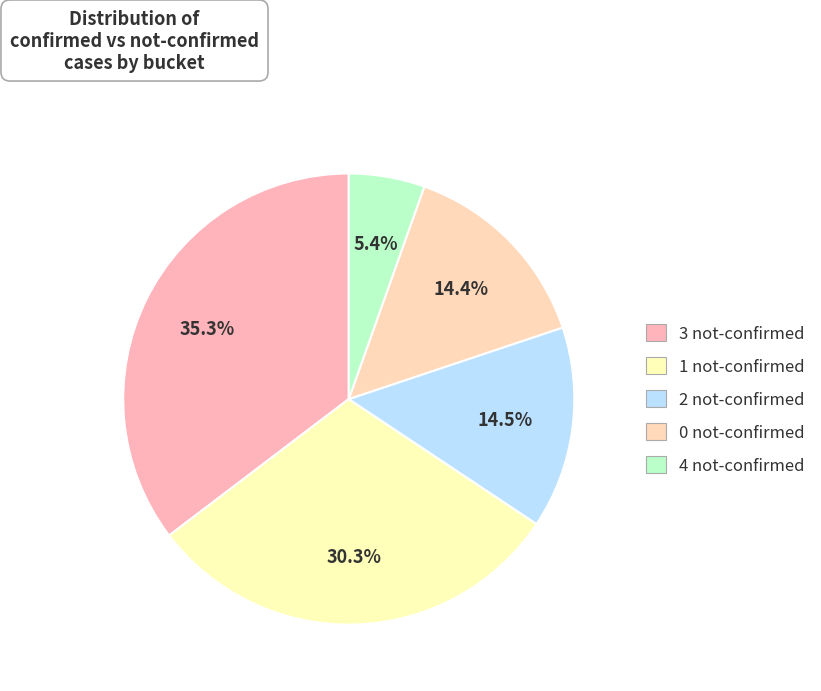

Is there a majority slice in this chart?

No